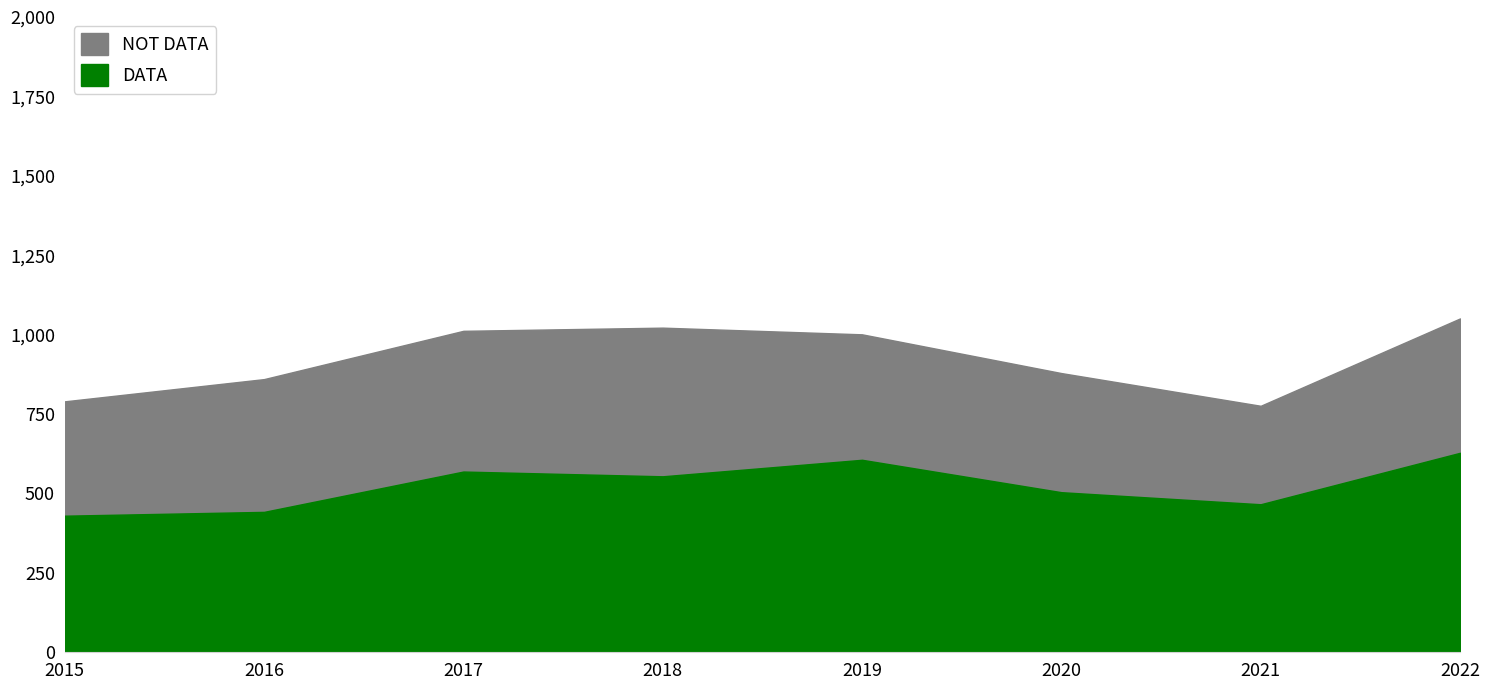

What is the average value of the Total series?

924